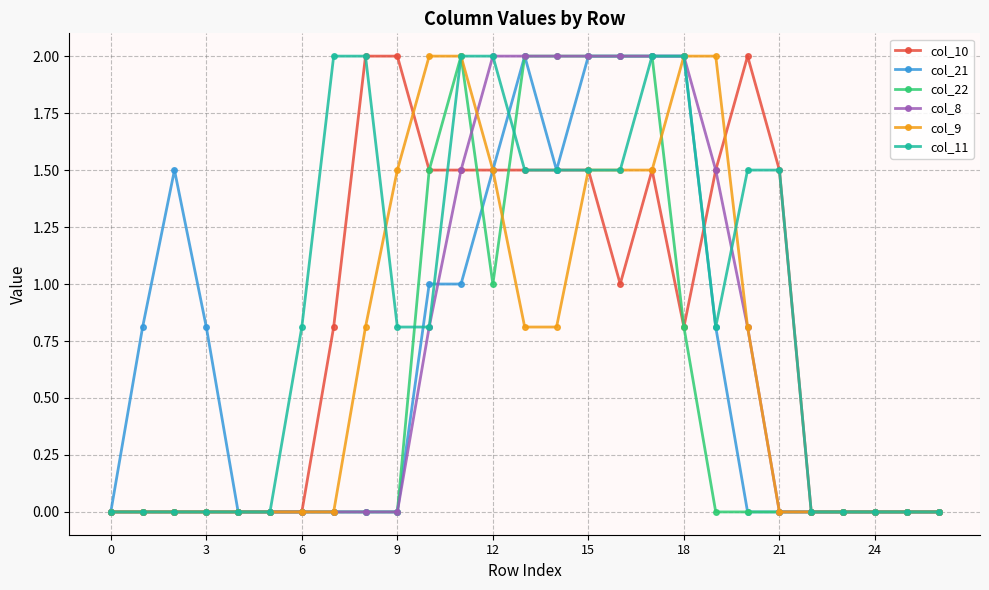

True or false: col_21 has more than 1 points higher than both neighbors.

True